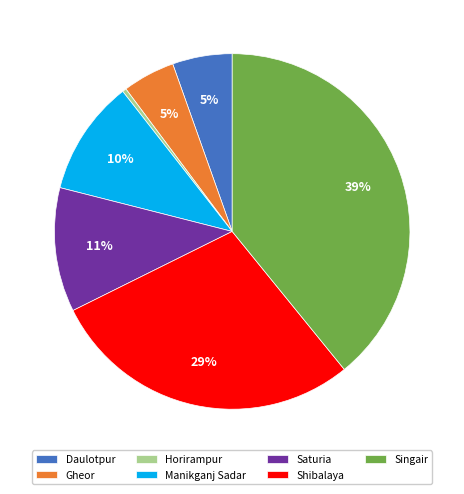

To the nearest percent, what is the combined percentage of Gheor and Manikganj Sadar?

15%